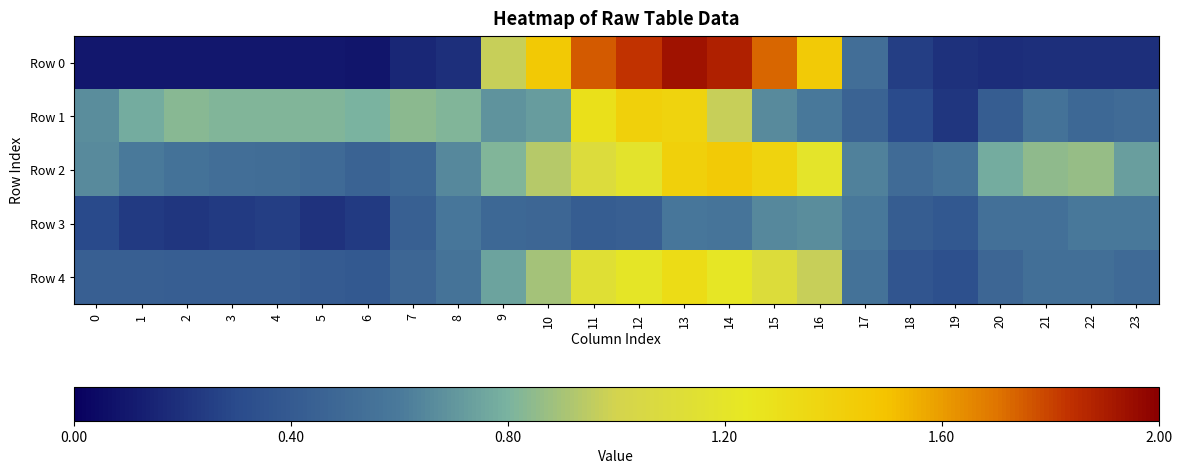

Which series changed the most between 5 and 13?

Row 0